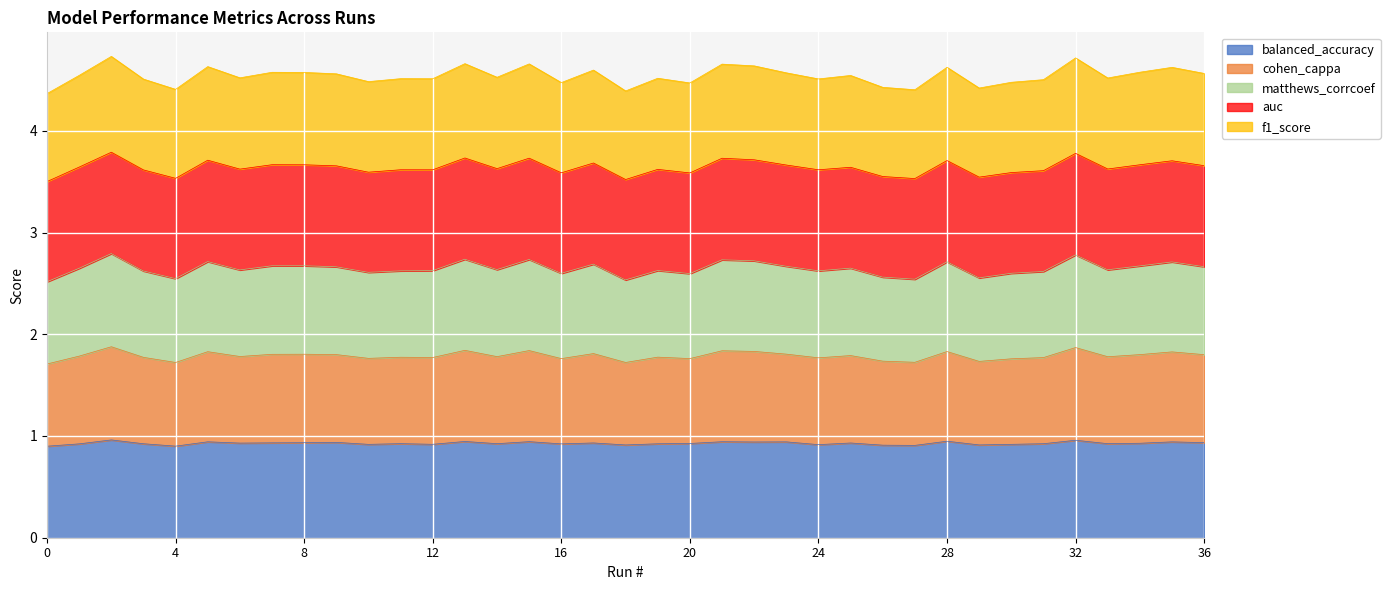

True or false: matthews_corrcoef has a value of 3.9 at 6.

False